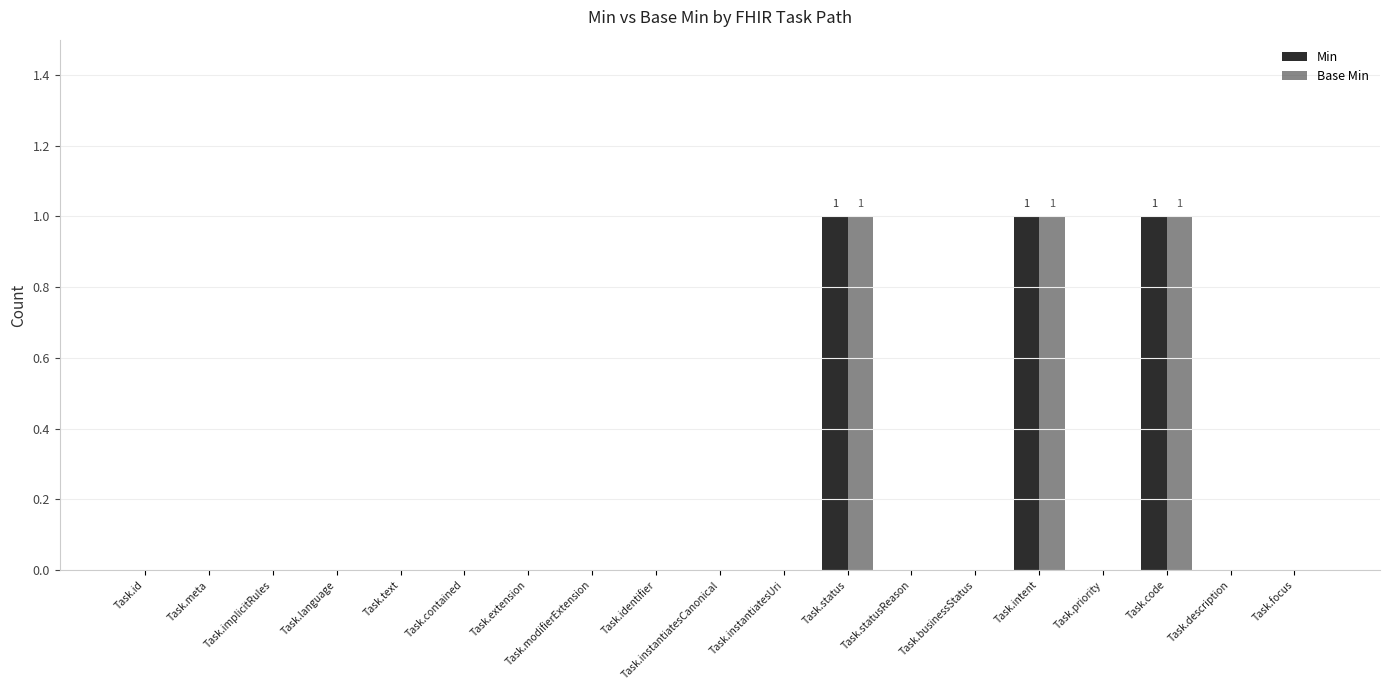

Reading left to right, extract all data points from this chart.

Min: 0	0	0	0	0	0	0	0	0	0	0	1	0	0	1	0	1	0	0
Base Min: 0	0	0	0	0	0	0	0	0	0	0	1	0	0	1	0	1	0	0